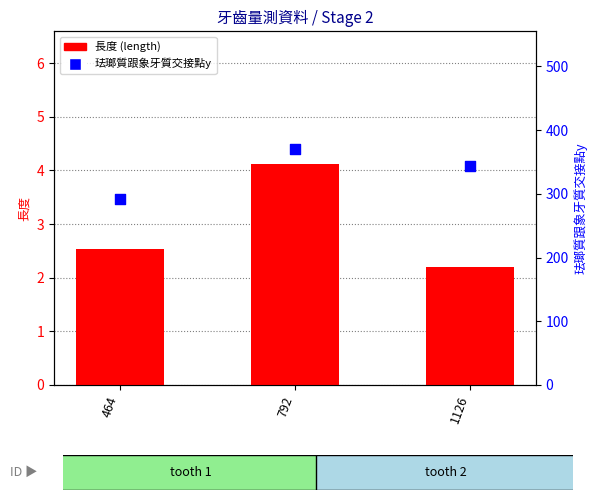

Which series contains the lowest Y value?

長度 (length)